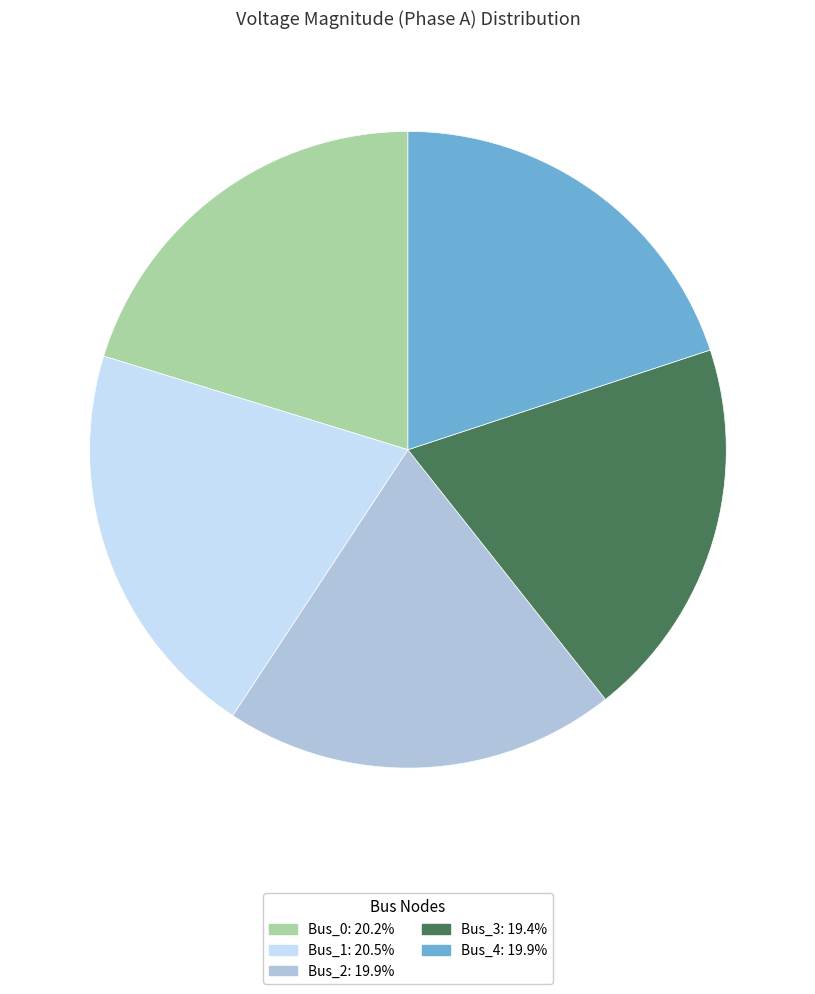

Does Bus_0 represent more than half of the total?

No